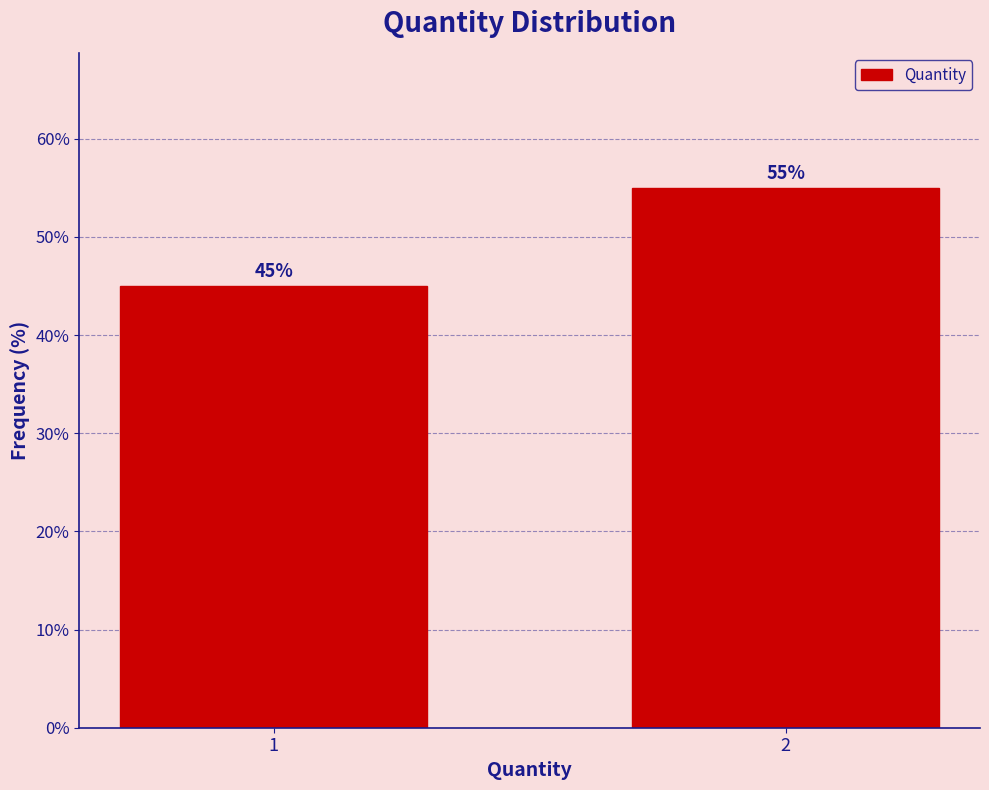

Reading left to right, extract all data points from this chart.

45.0	55.0